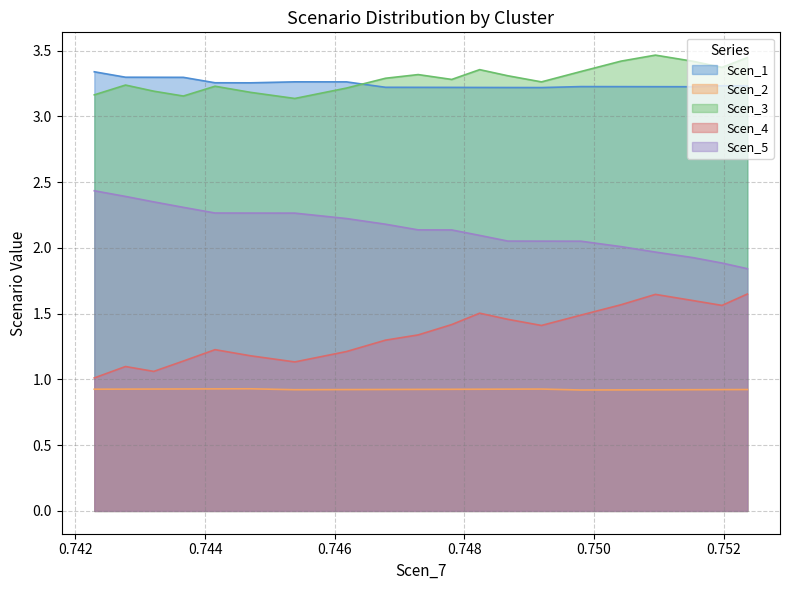

True or false: Scen_5 and Scen_4 intersect in this chart.

False